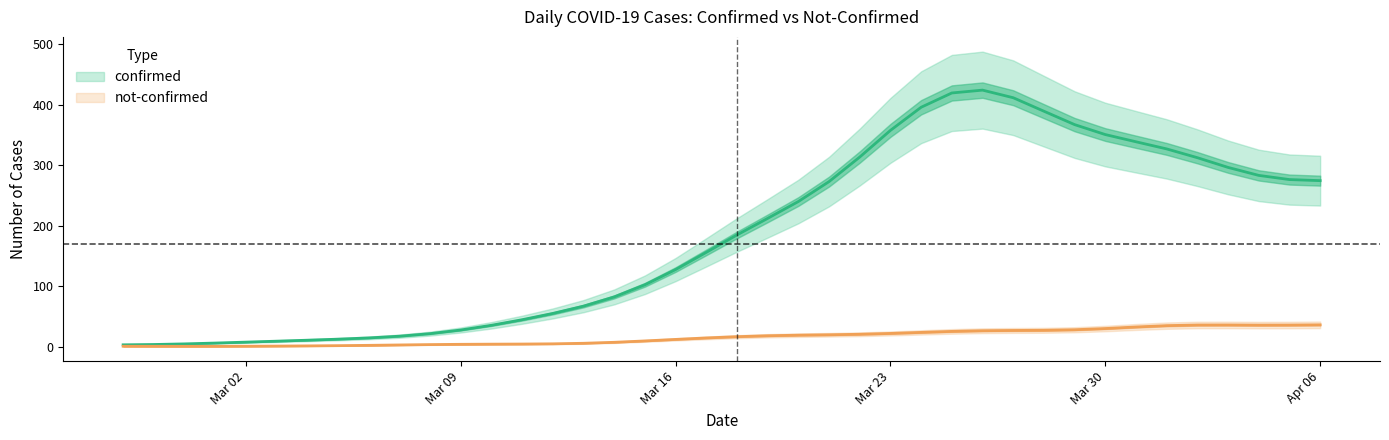

What is the label of the 37th point from the right?

2020-03-01